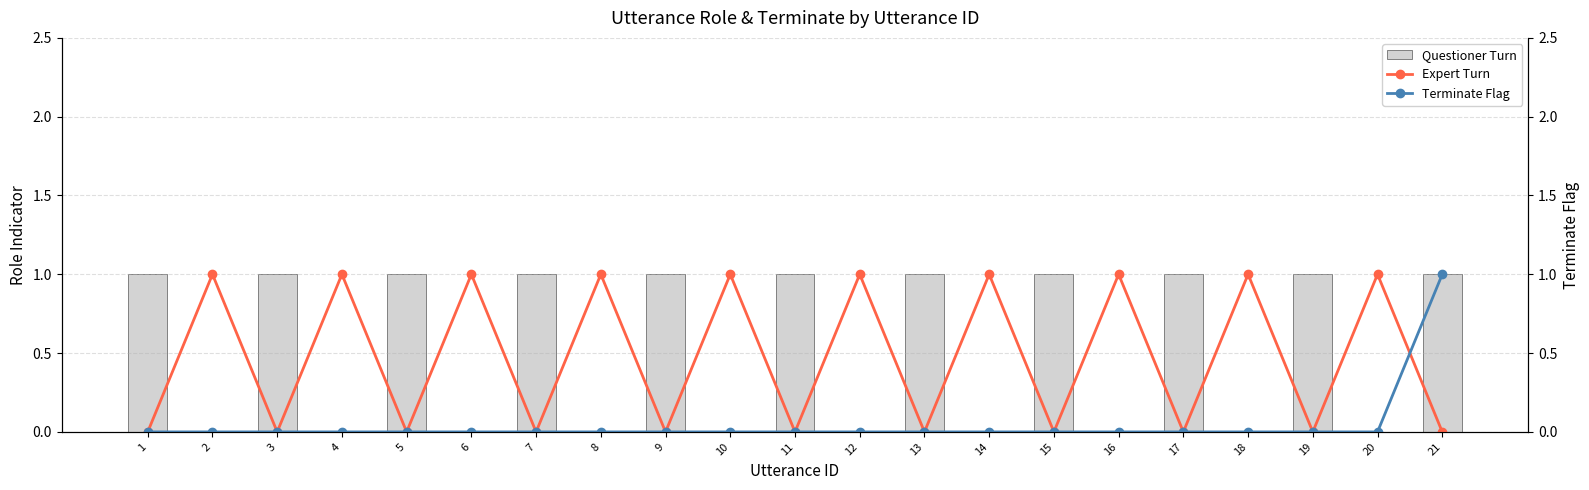

What is the value of the Questioner Turn bar at the 3rd from the left?

1